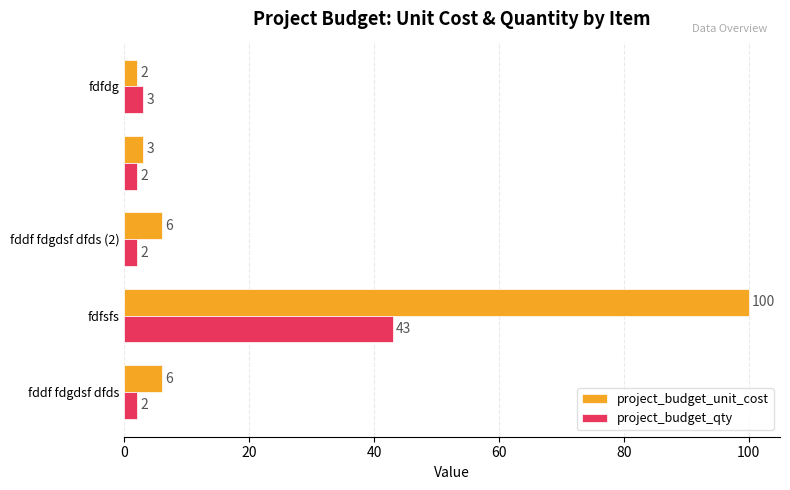

Which series has the largest range (max minus min)?

project_budget_unit_cost